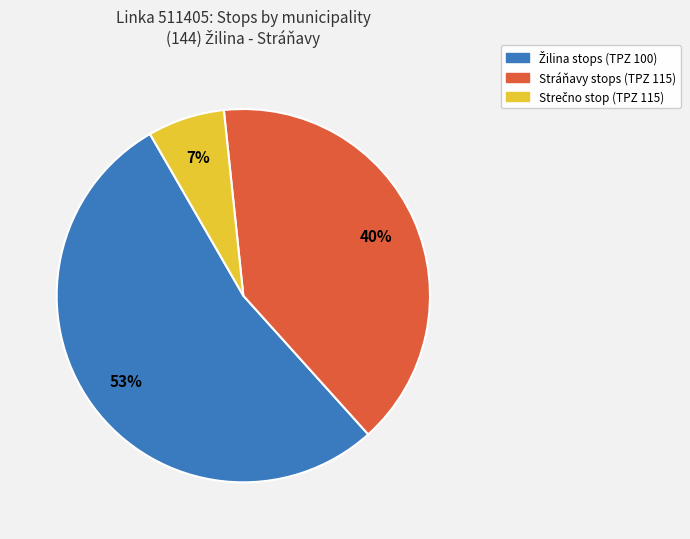

To the nearest percent, what is the average slice percentage?

33%